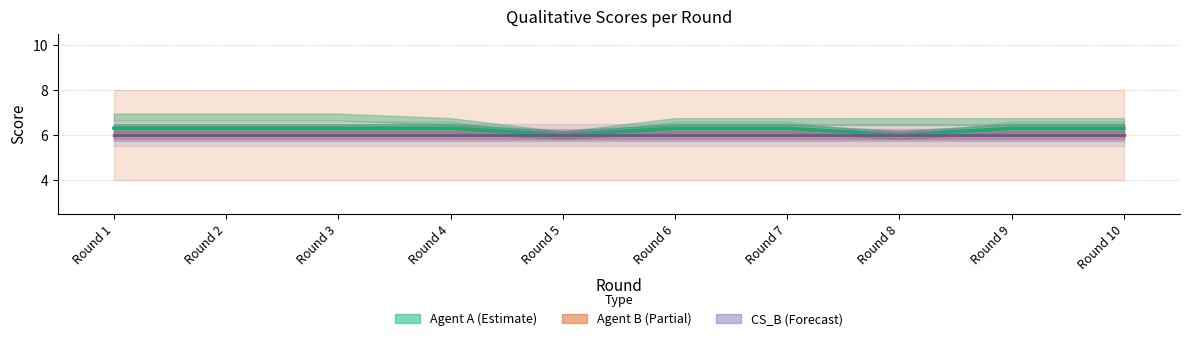

True or false: CS_B (Forecast) has more than 2 interior local peaks.

False